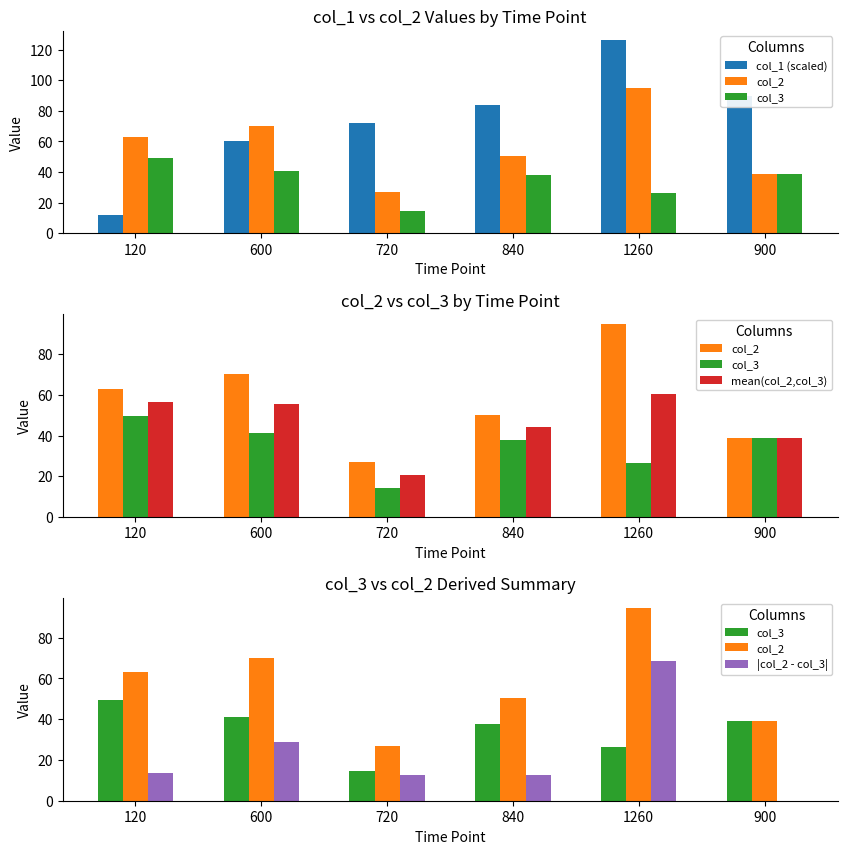

Are the bars grouped side by side (vs. stacked)?

Yes